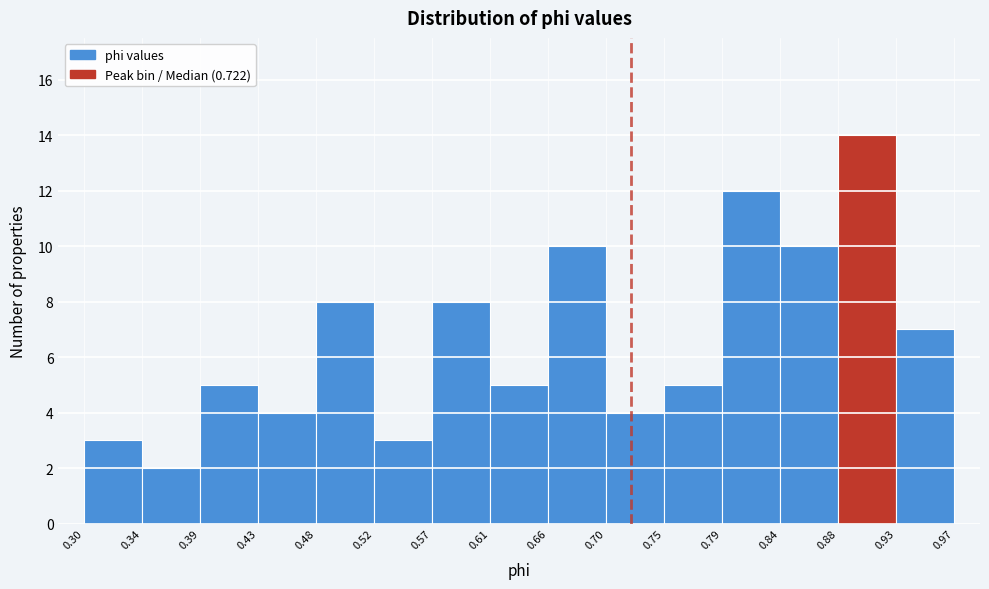

Reading left to right, list every bar in this chart as the range it spans on the x-axis followed by its height. The values are not printed on the chart, so give them approximately, as read against the axis.

0.30 to 0.34: 3
0.34 to 0.39: 2
0.39 to 0.43: 5
0.43 to 0.48: 4
0.48 to 0.52: 8
0.52 to 0.57: 3
0.57 to 0.61: 8
0.61 to 0.66: 5
0.66 to 0.70: 10
0.70 to 0.75: 4
0.75 to 0.79: 5
0.79 to 0.84: 12
0.84 to 0.88: 10
0.88 to 0.93: 14
0.93 to 0.97: 7